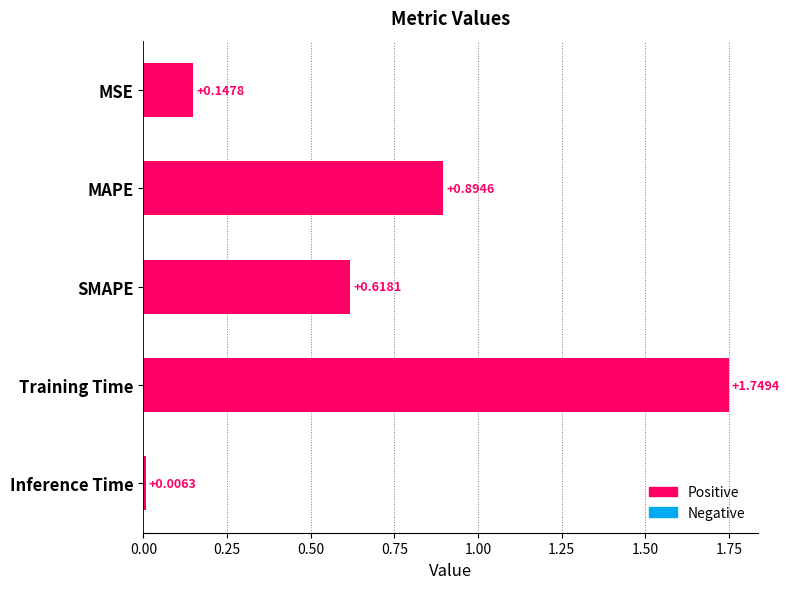

List the labels in order of value, smallest first.

Inference Time, MSE, SMAPE, MAPE, Training Time